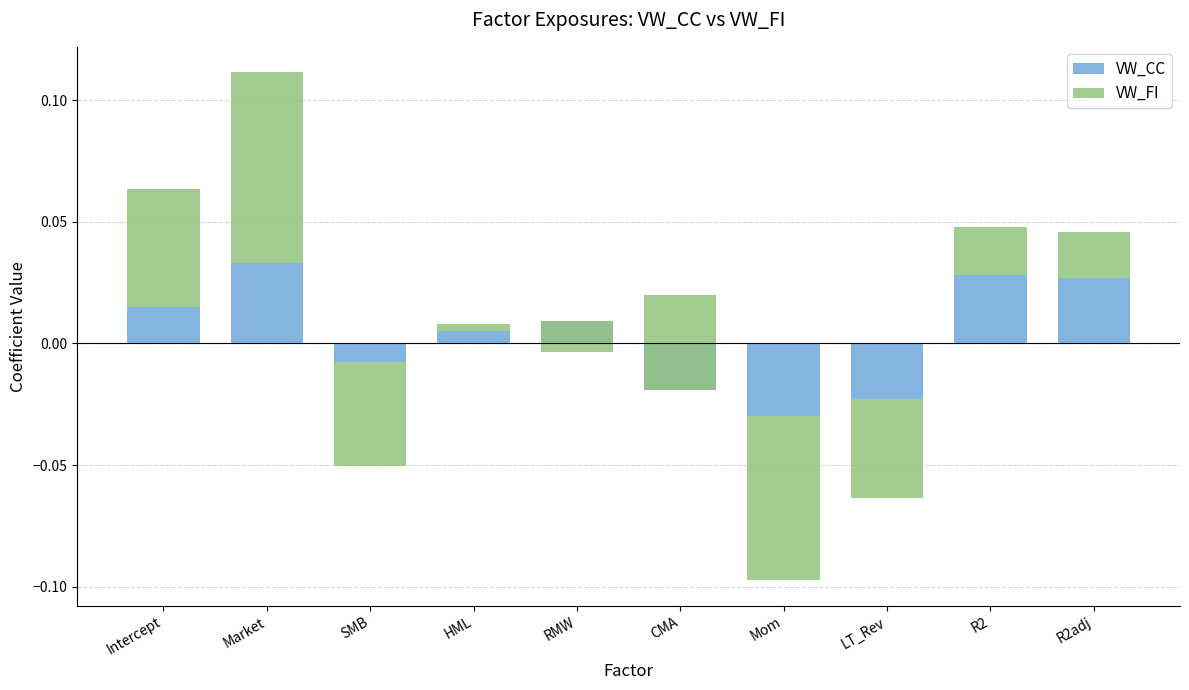

How many data points does each series have?

10